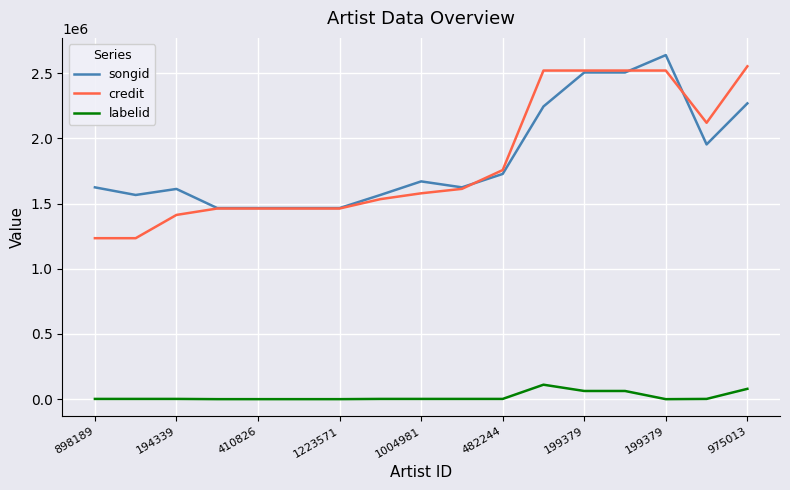

What is the maximum value for credit?

2552412